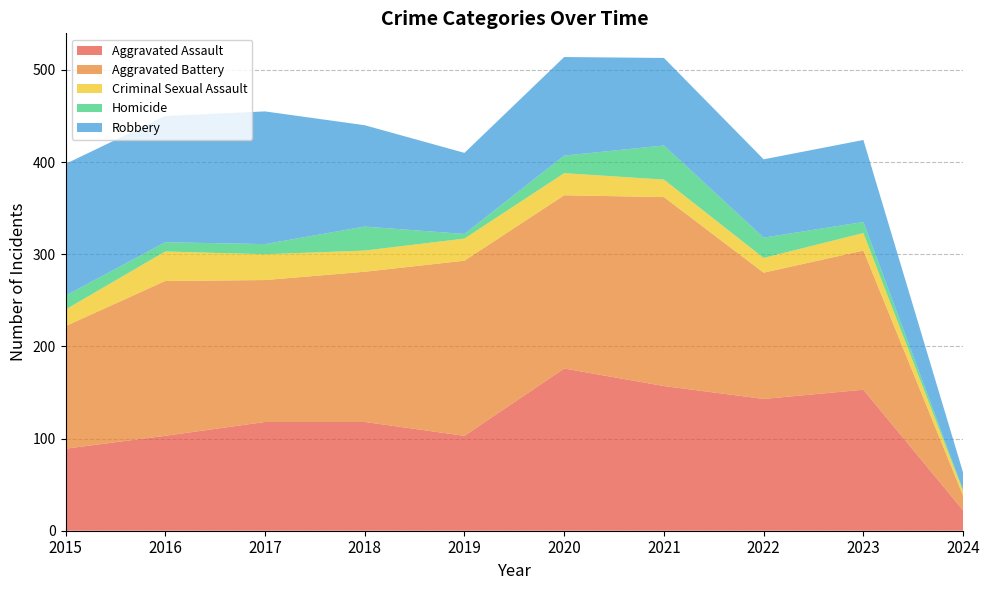

Reading right to left, extract all data points from this chart.

Aggravated Assault: 2024=22	2023=153	2022=143	2021=157	2020=176	2019=103	2018=118	2017=118	2016=103	2015=89
Aggravated Battery: 2024=16	2023=151	2022=137	2021=205	2020=188	2019=190	2018=163	2017=154	2016=168	2015=133
Criminal Sexual Assault: 2024=5	2023=19	2022=16	2021=19	2020=24	2019=24	2018=23	2017=28	2016=32	2015=18
Homicide: 2024=1	2023=12	2022=22	2021=37	2020=19	2019=5	2018=26	2017=11	2016=10	2015=15
Robbery: 2024=19	2023=89	2022=85	2021=95	2020=107	2019=88	2018=110	2017=144	2016=137	2015=143